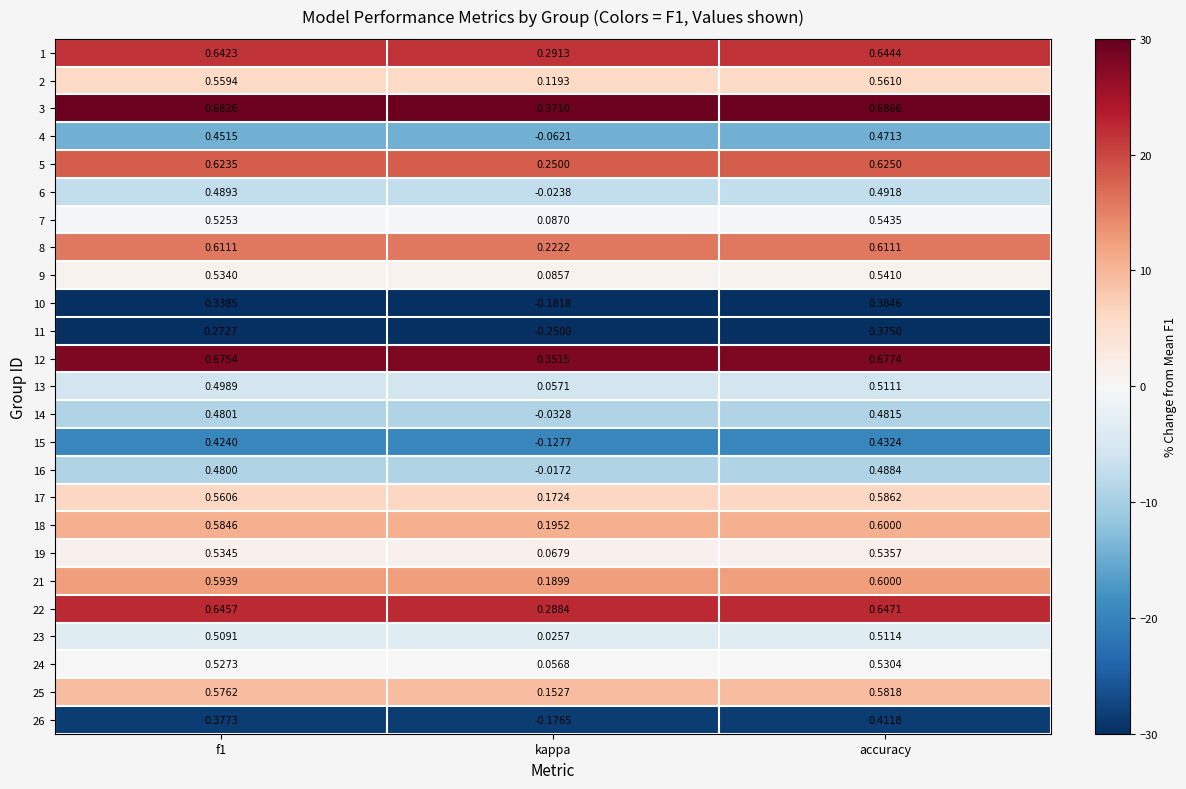

Which category has the highest value in the 14 series?

accuracy